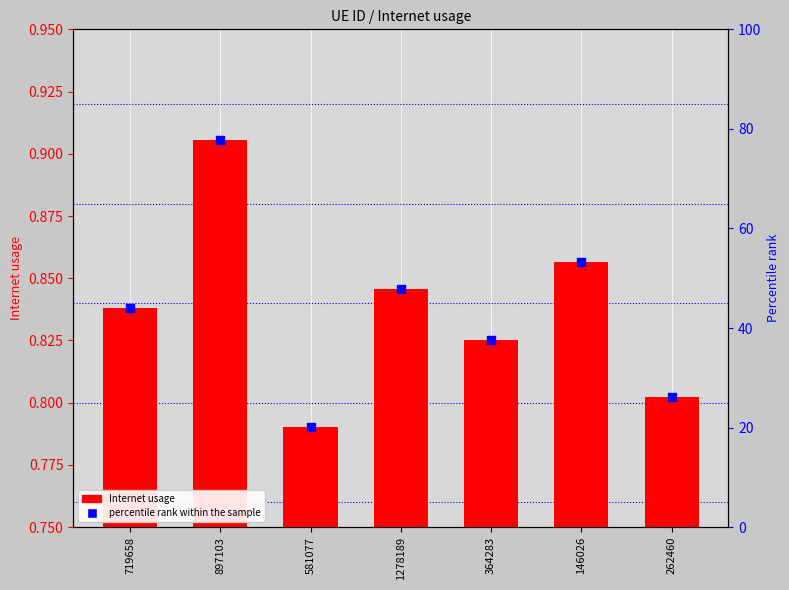

Which series has the widest spread of Y values?

percentile rank within the sample